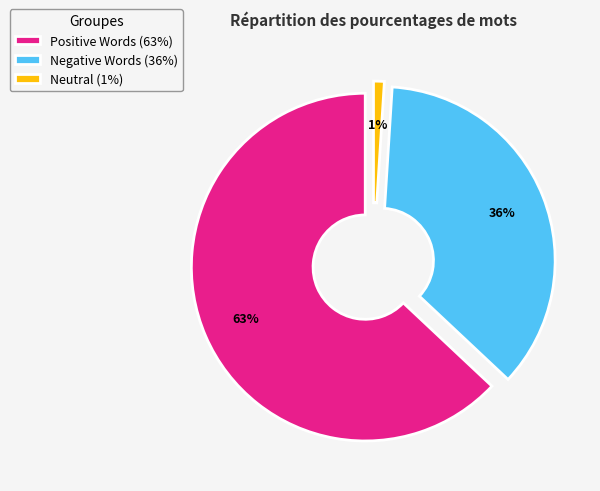

True or false: 2016-08-23 21:15:38 accounts for 99% of the total.

False